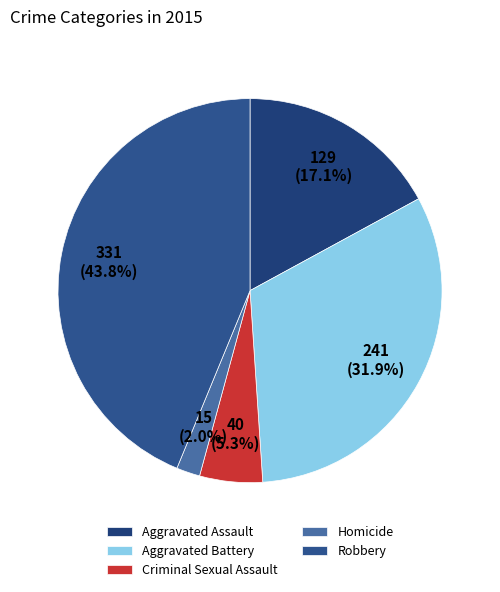

True or false: Homicide accounts for 1% of the total.

False